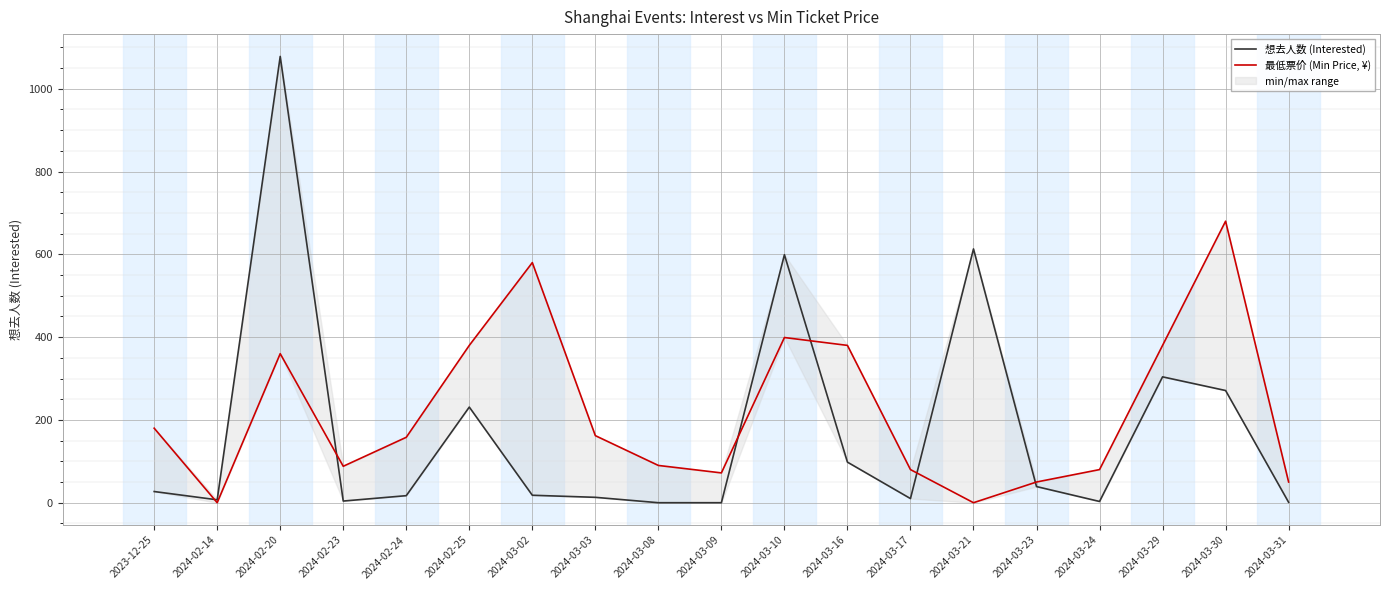

At which label does 想去人数 (Interested) first exceed 18?

2023-12-25